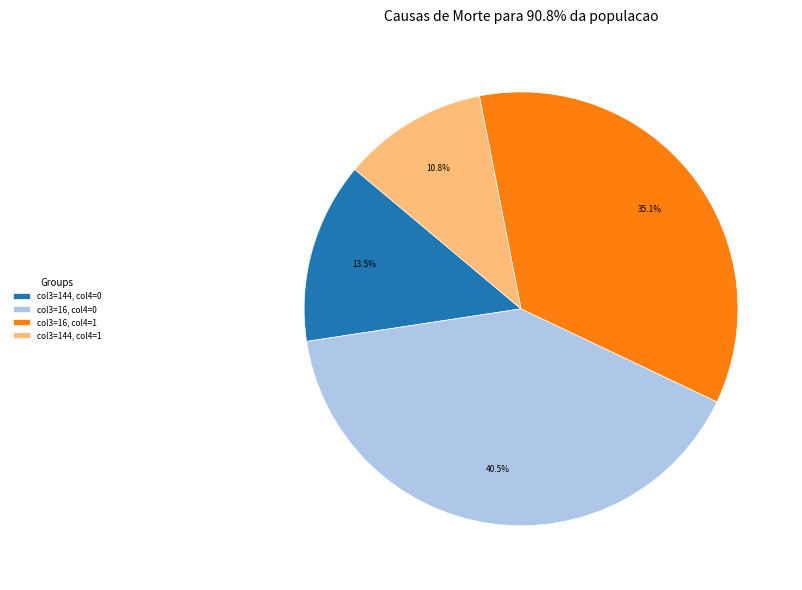

Is the sum of col3=16, col4=1 and col3=144, col4=1 greater than half?

No